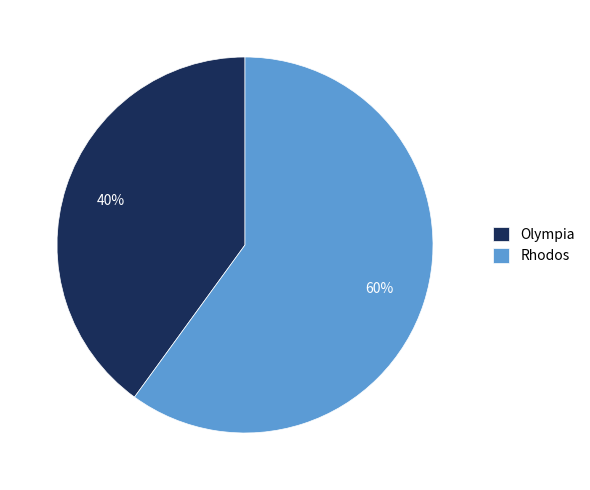

Is there a majority slice in this chart?

Yes